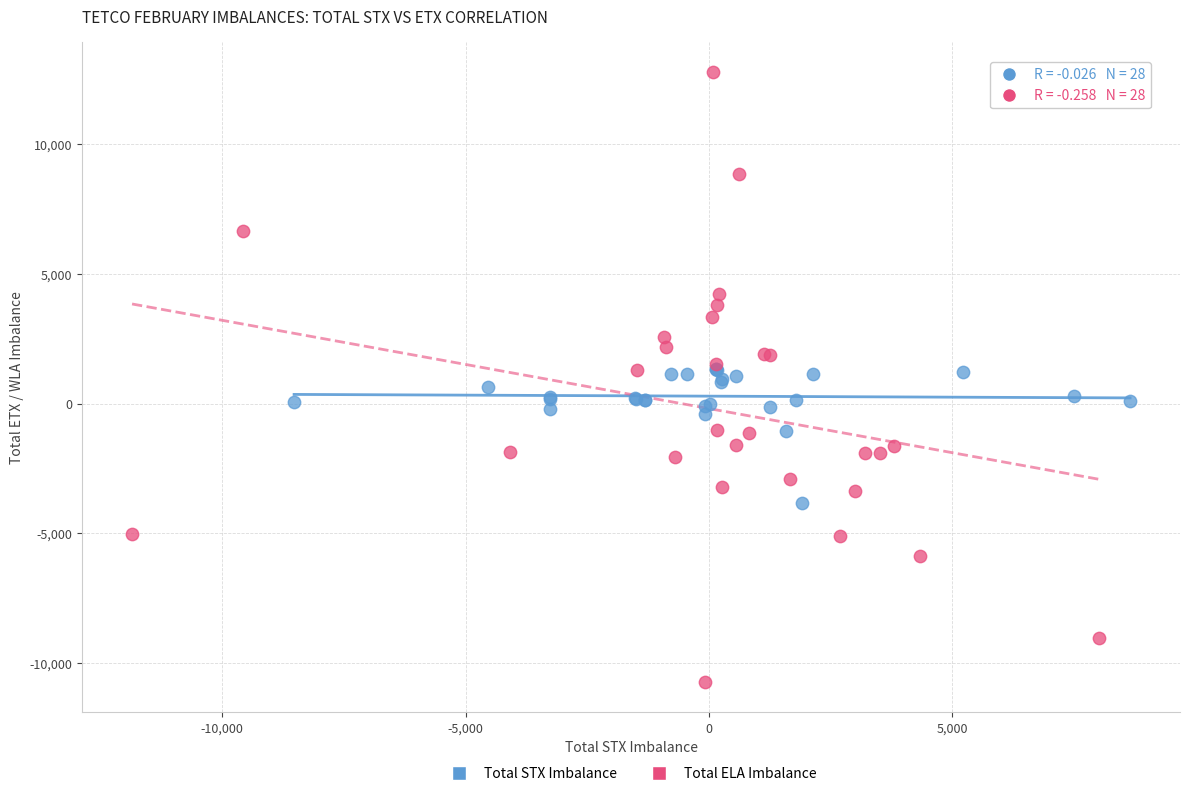

Which series has the largest Y range (max minus min)?

Total ELA Imbalance